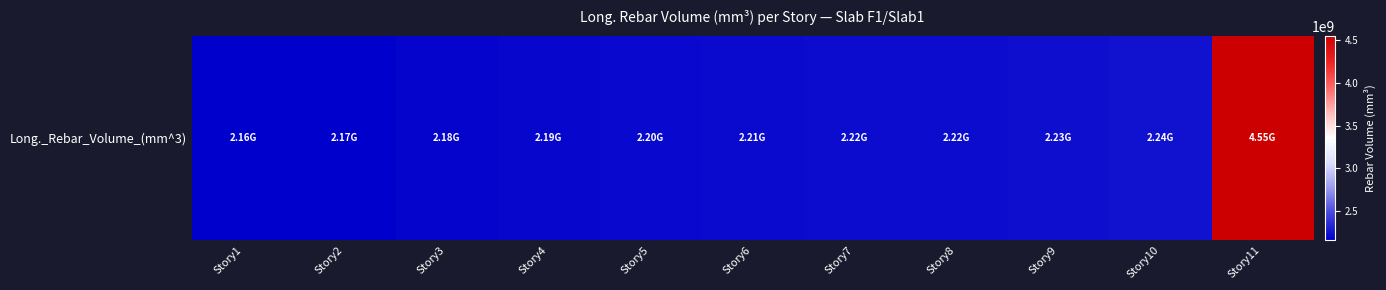

What is the difference between the second highest and minimum values?

75409918.8